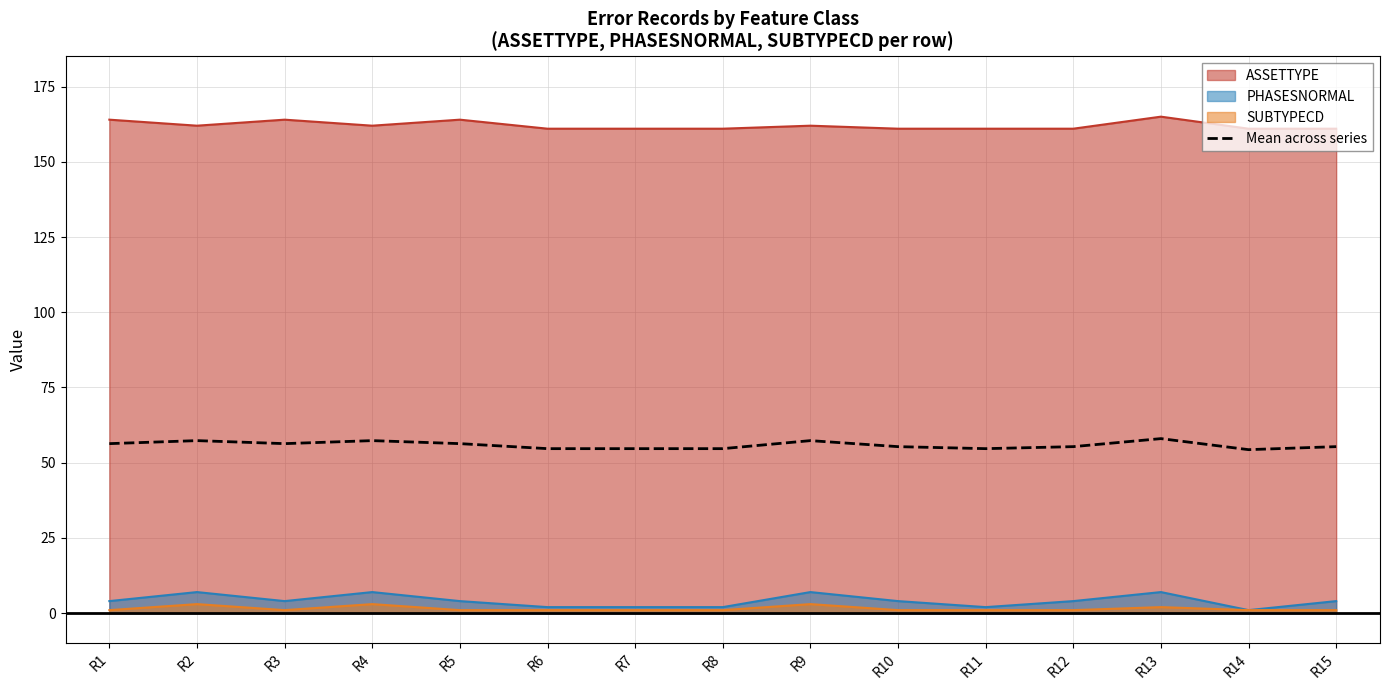

List the labels in order of value, largest first.

R13, R2, R4, R9, R1, R3, R5, R10, R12, R15, R6, R7, R8, R11, R14